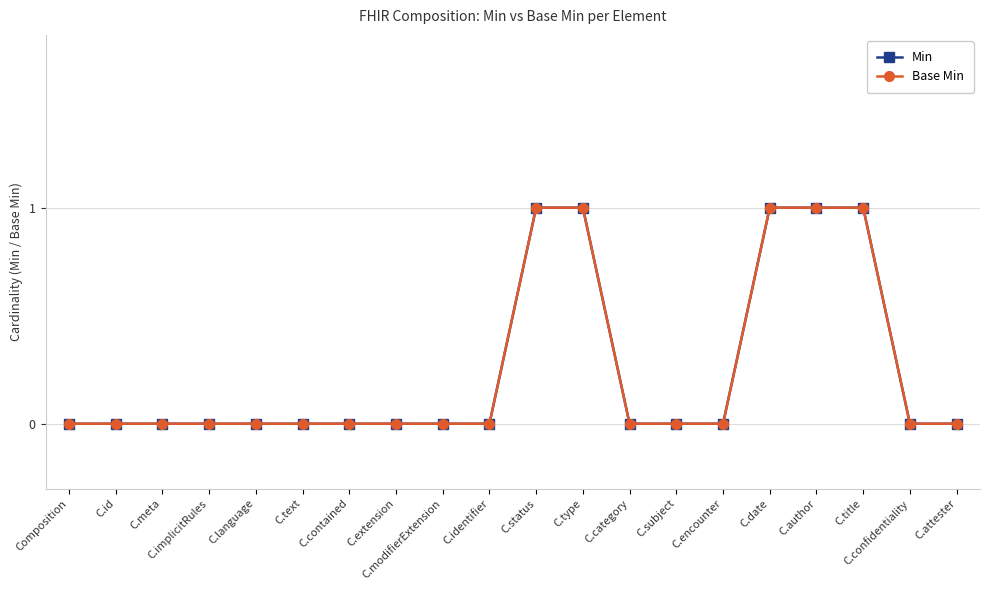

Between C.category and C.contained, which is larger?

C.category